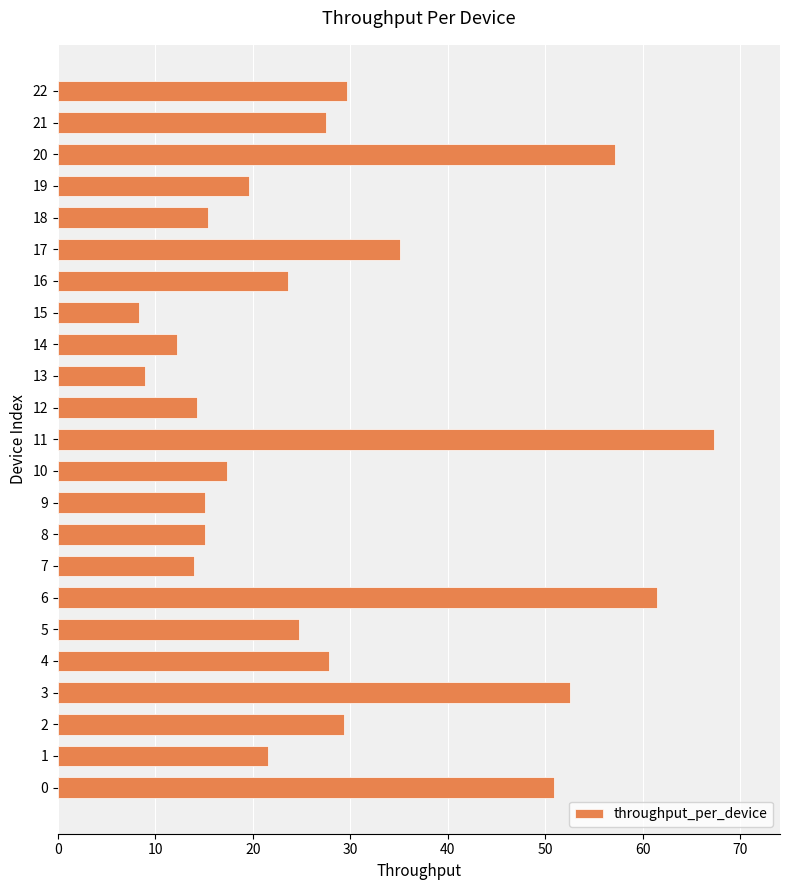

Which category has the highest value across all series?

11